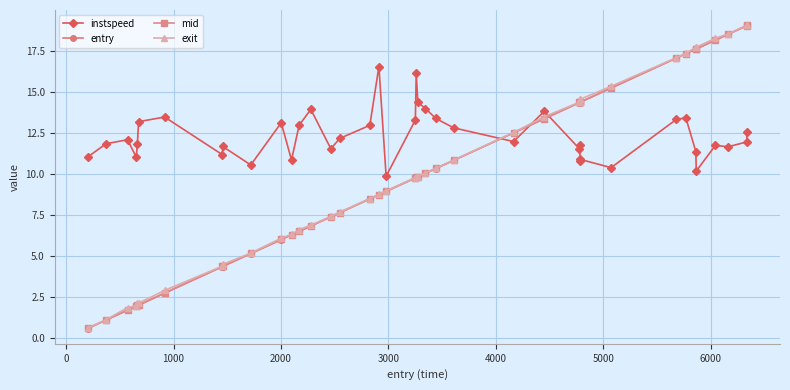

What is the value of the mid point at the 37th from the left?

18.2